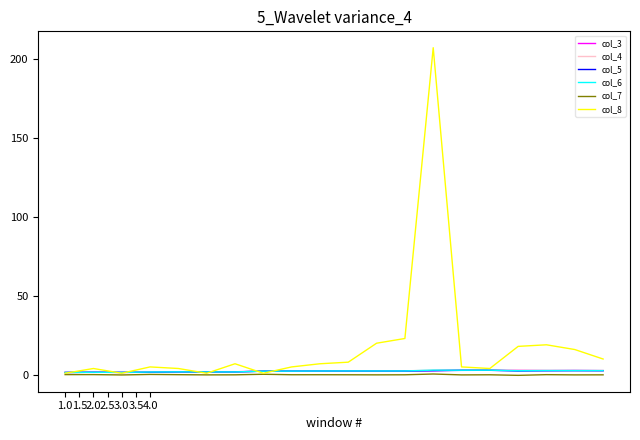

Which series has the largest range (max minus min)?

col_8